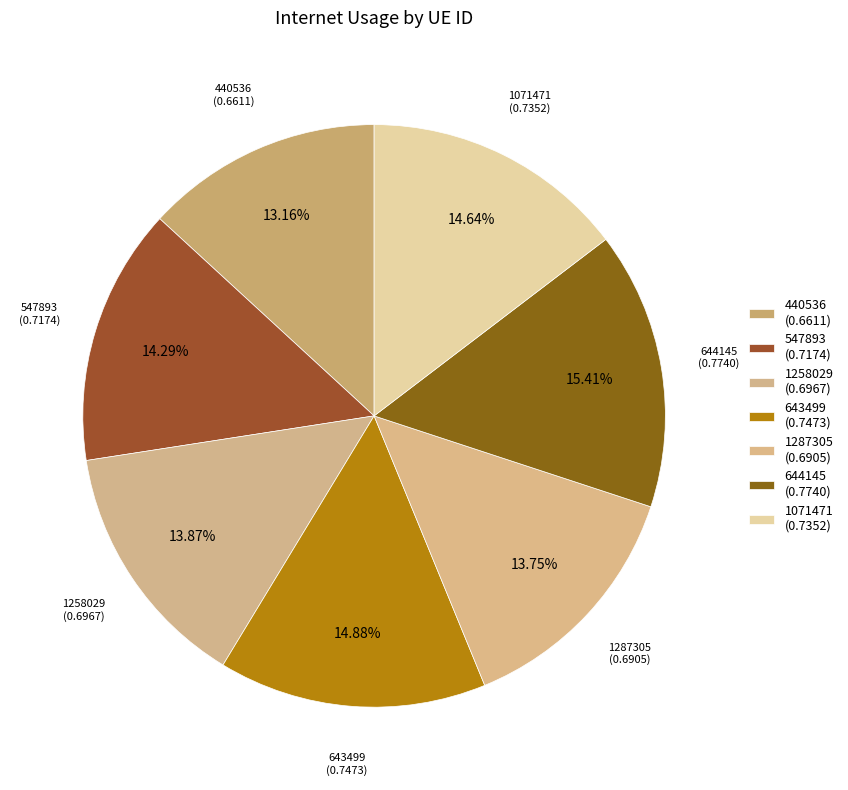

Between 1071471 and 644145, which is larger?

644145